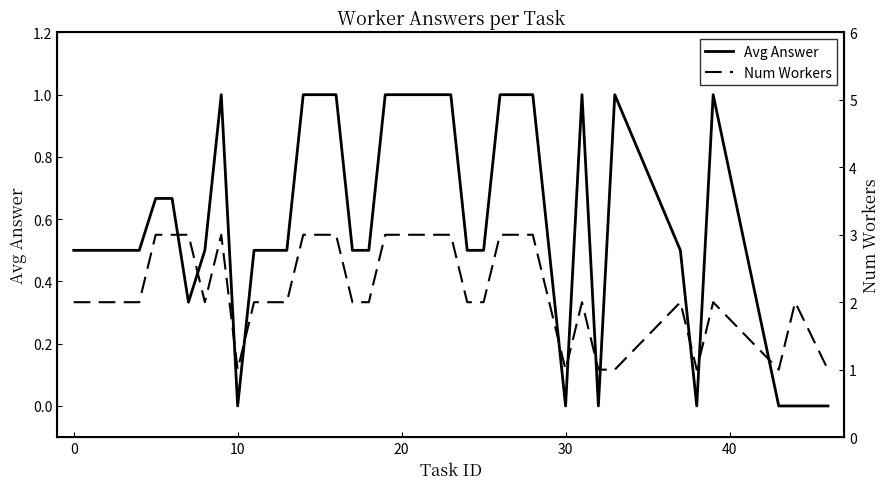

At which category is the sum across all series the highest?

9